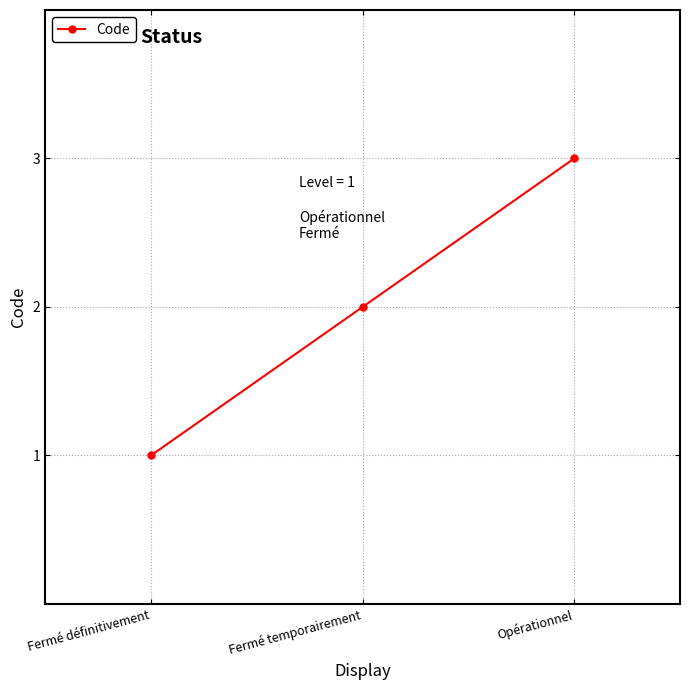

Rank the categories by value from highest to lowest.

Opérationnel, Fermé temporairement, Fermé définitivement